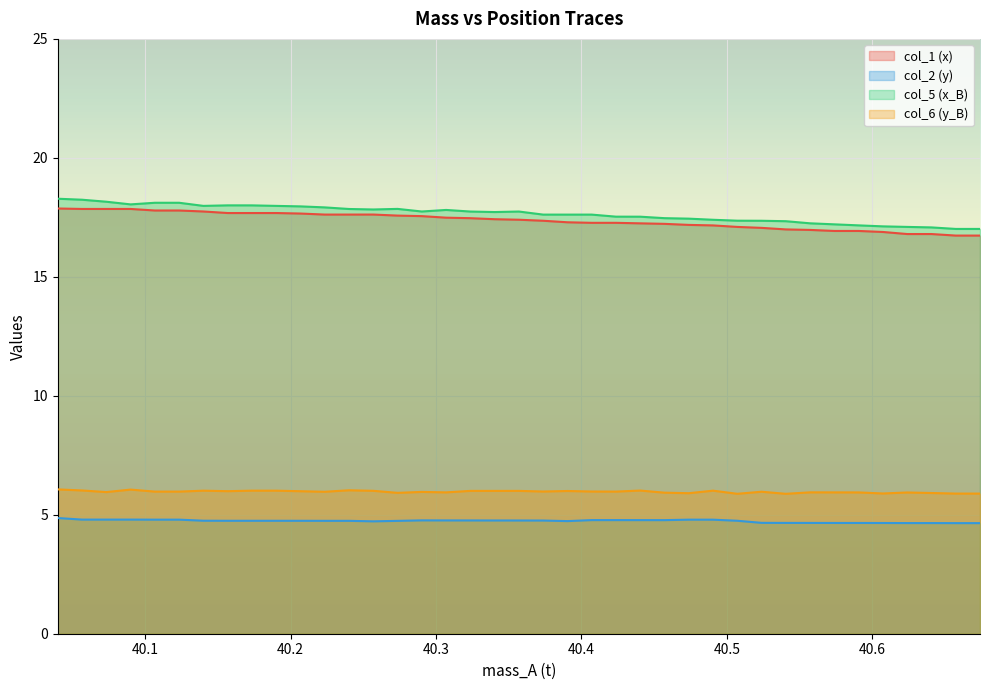

Which series has the largest total across all categories?

col_5 (x_B)